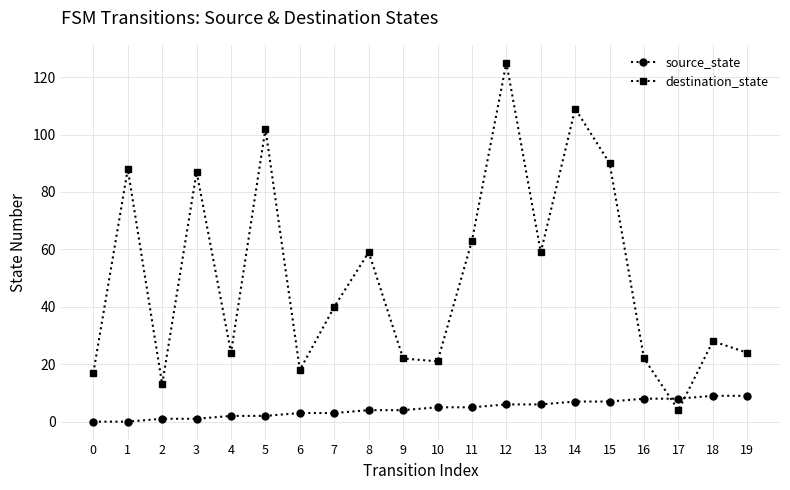

Reading right to left, transcribe all the data shown in this chart.

source_state: 9	9	8	8	7	7	6	6	5	5	4	4	3	3	2	2	1	1	0	0
destination_state: 24	28	4	22	90	109	59	125	63	21	22	59	40	18	102	24	87	13	88	17